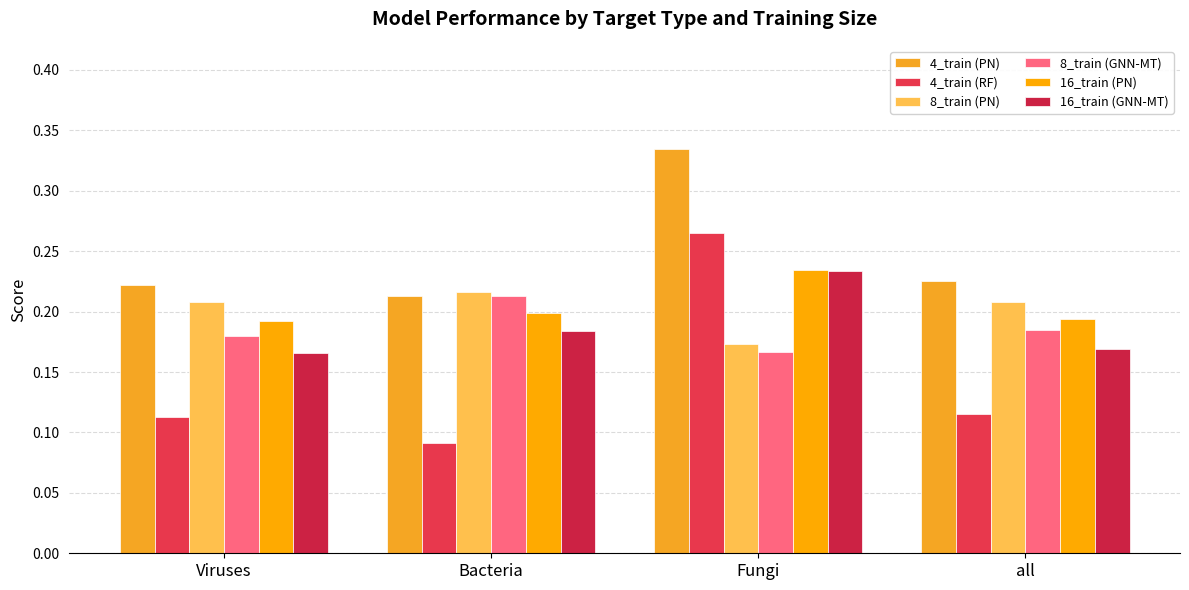

How many bars are there in each group?

6